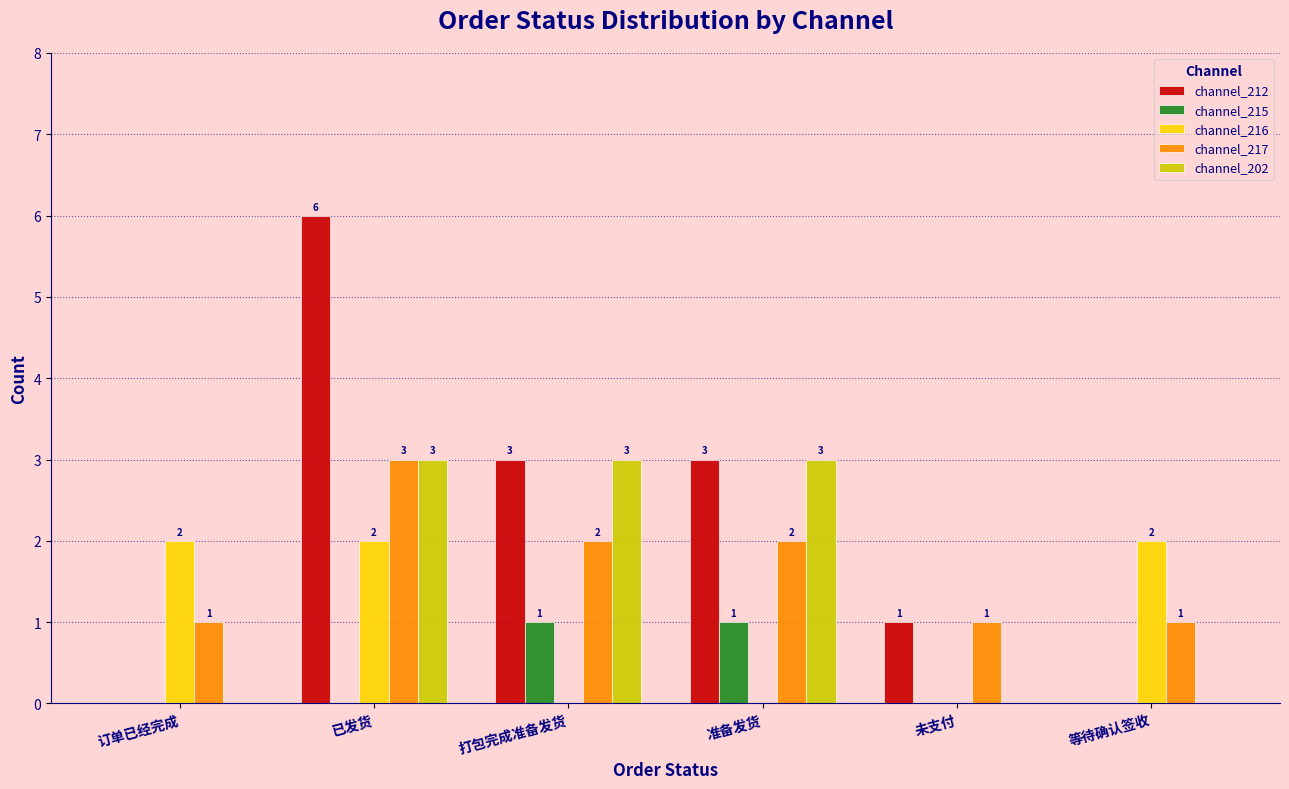

What is the spread (max minus min) of values at 等待确认签收?

2